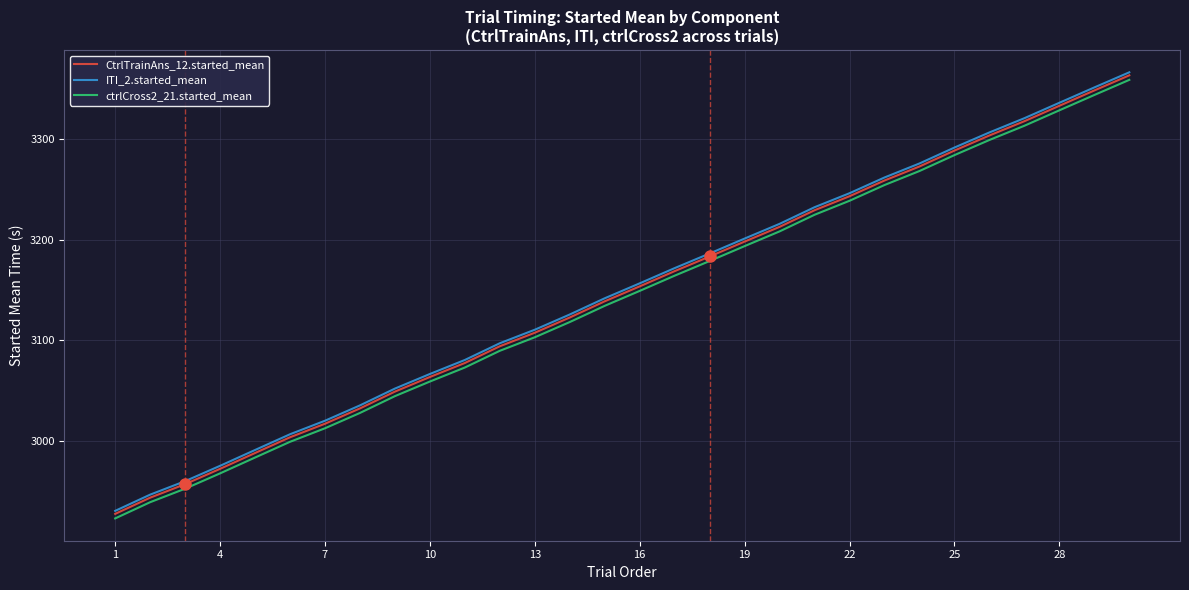

Reading left to right, transcribe all the data shown in this chart.

CtrlTrainAns_12.started_mean: 2927.4	2943.5	2957.0	2972.2	2988.0	3003.6	3017.1	3032.3	3049.1	3063.6	3077.5	3094.2	3107.6	3122.8	3138.9	3153.8	3168.9	3183.5	3198.3	3213.0	3229.5	3243.4	3259.1	3273.0	3288.9	3303.9	3318.1	3333.4	3348.7	3363.7
ITI_2.started_mean: 2930.4	2946.5	2960.0	2975.2	2991.0	3006.6	3020.1	3035.3	3052.1	3066.6	3080.5	3097.2	3110.6	3125.8	3141.9	3156.8	3171.9	3186.5	3201.3	3216.0	3232.5	3246.4	3262.1	3276.0	3291.9	3306.9	3321.1	3336.4	3351.7	3366.7
ctrlCross2_21.started_mean: 2922.9	2939.0	2952.5	2967.7	2983.5	2999.1	3012.6	3027.8	3044.6	3059.1	3073.0	3089.7	3103.1	3118.3	3134.4	3149.3	3164.4	3179.0	3193.8	3208.4	3225.0	3238.9	3254.6	3268.5	3284.3	3299.4	3313.5	3328.9	3344.1	3359.2